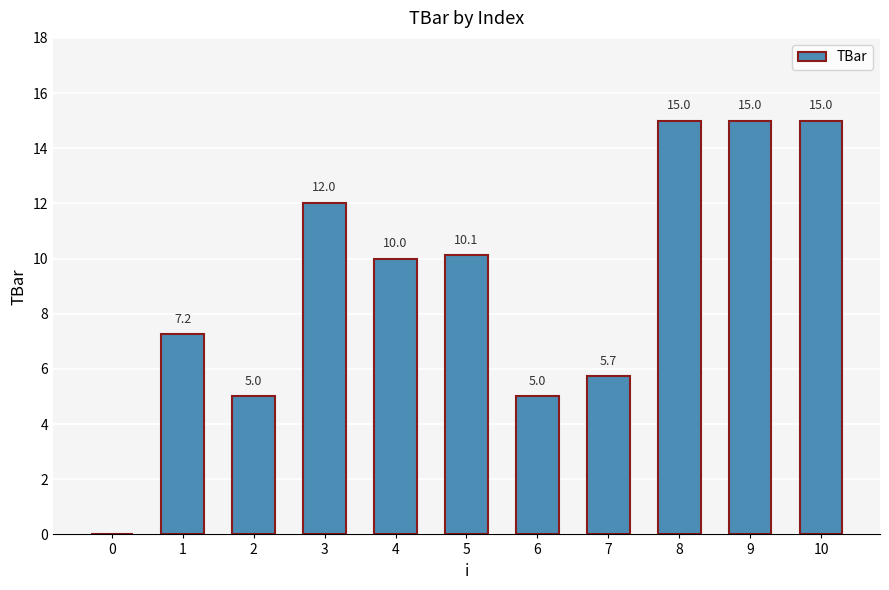

What is the greatest value displayed?

15.0